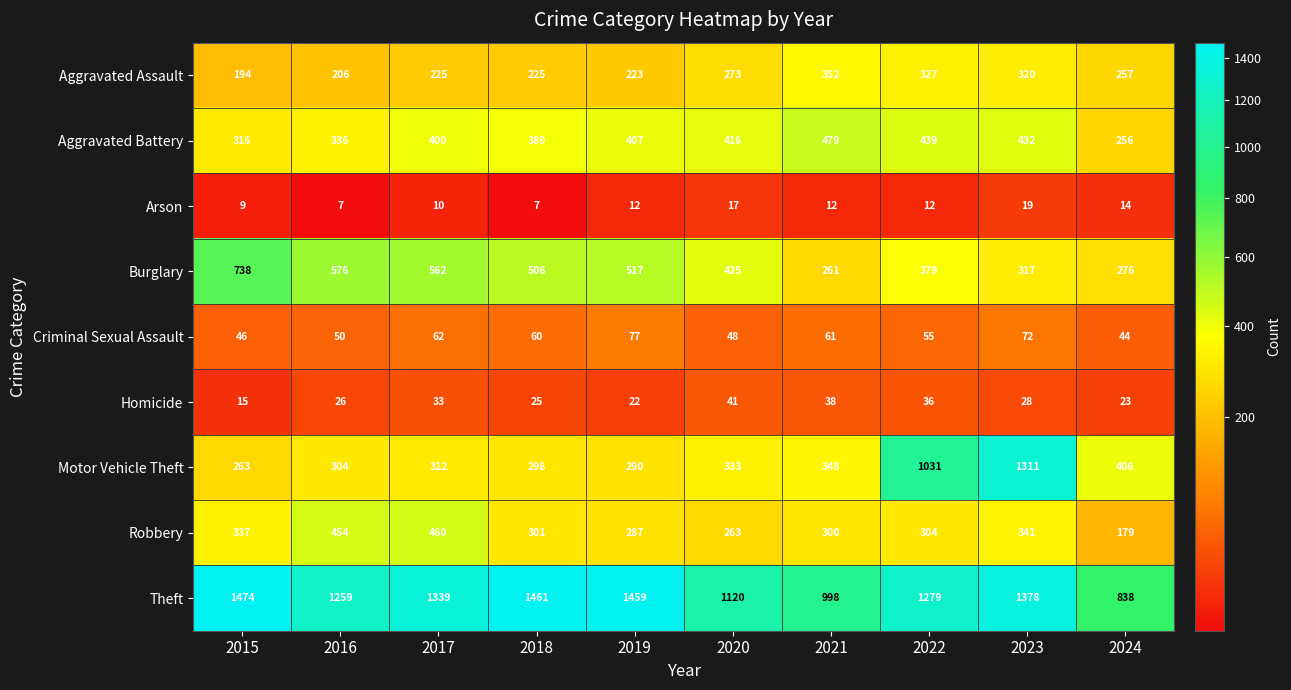

Is it true that Criminal Sexual Assault equals 77 at 2019?

True